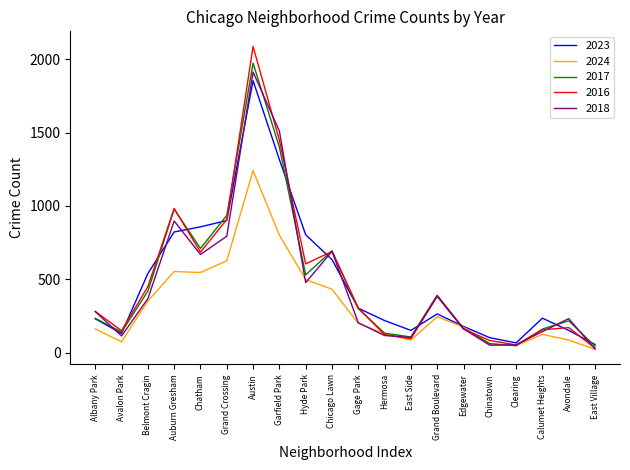

Which series changed the most between Chicago Lawn and Avondale?

2016